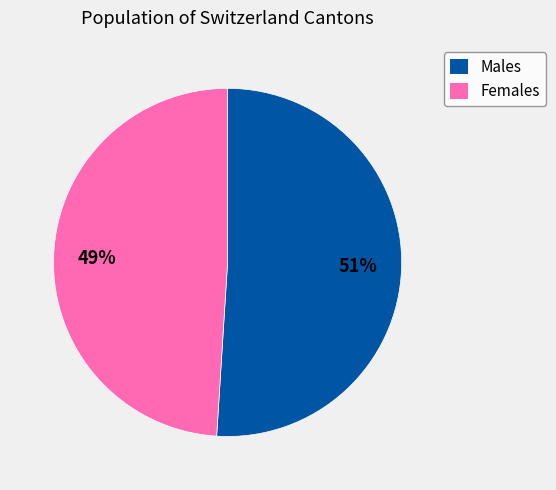

To the nearest percent, what percentage of the pie is Males?

51%